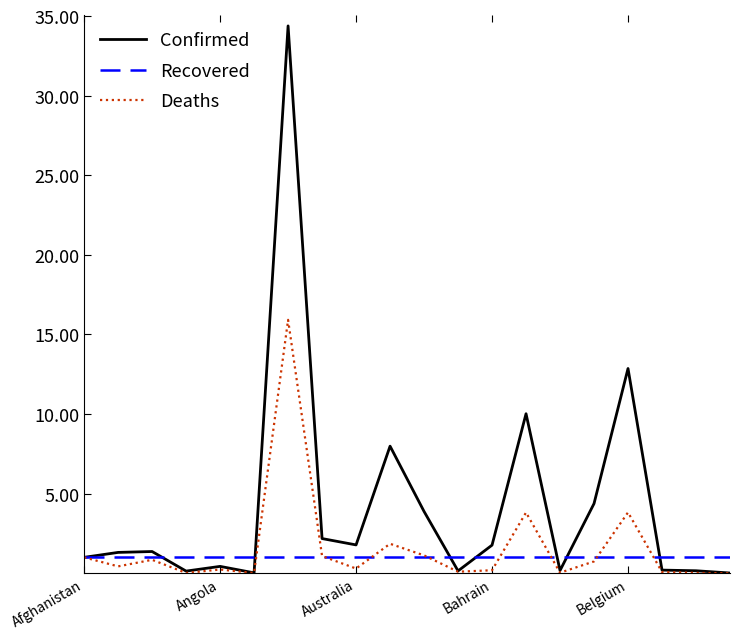

What is the maximum value shown in the chart?

34.4